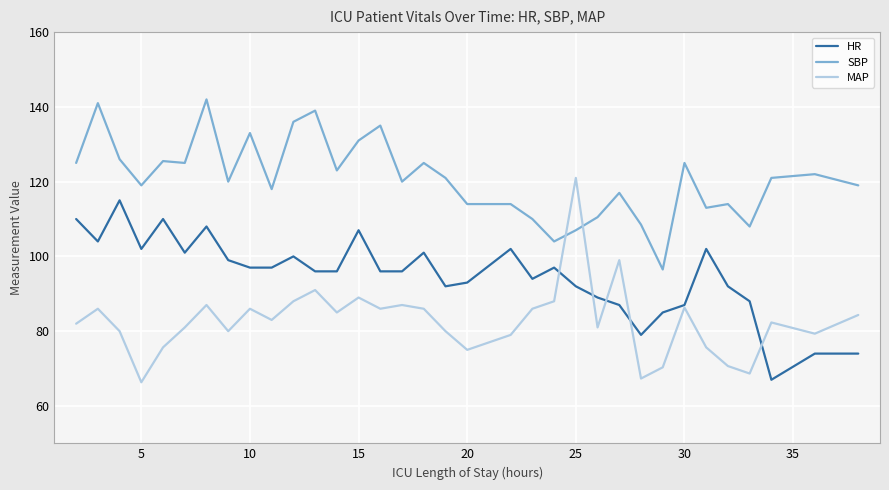

Which series has the largest total across all categories?

SBP